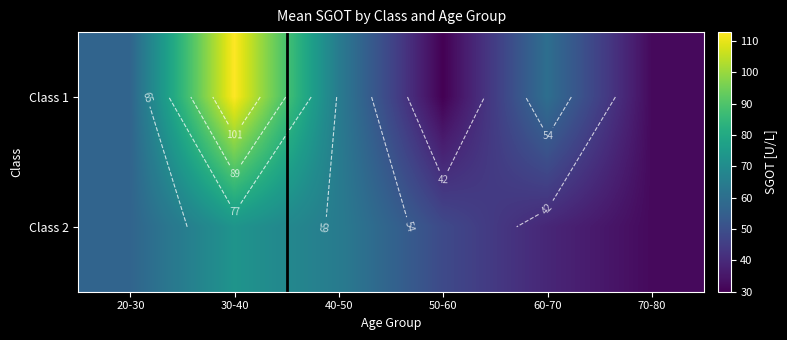

What is the minimum value shown in the chart?

30.0